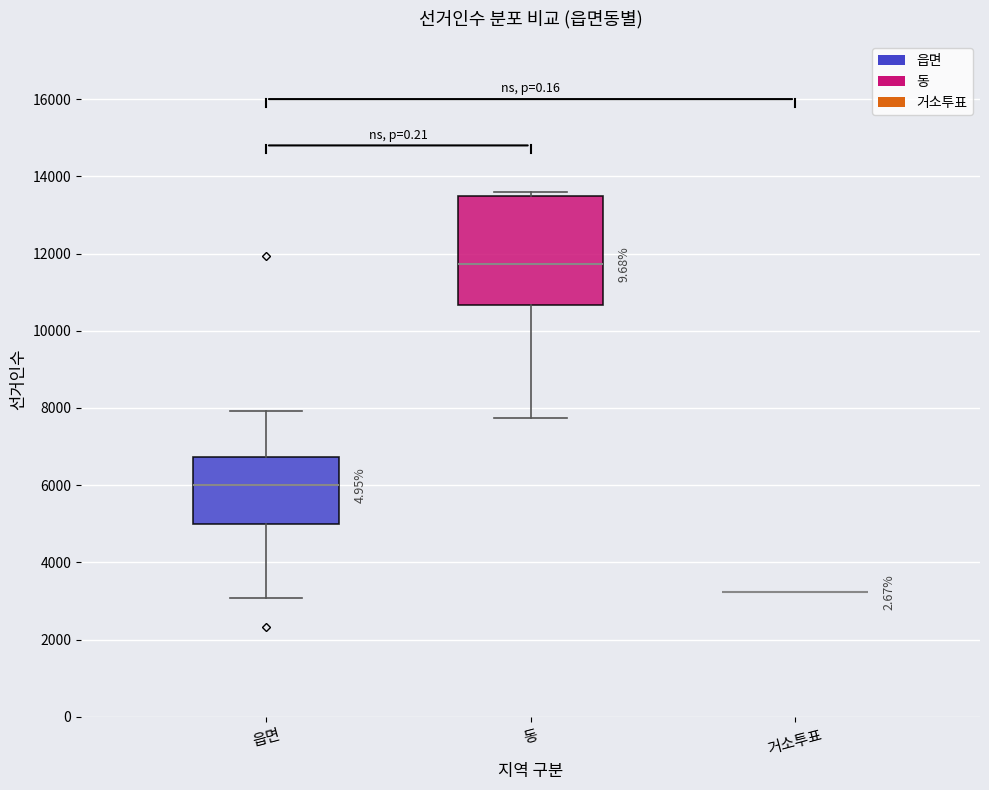

Comparing the boxes themselves (not the whiskers), which one is the tallest?

동